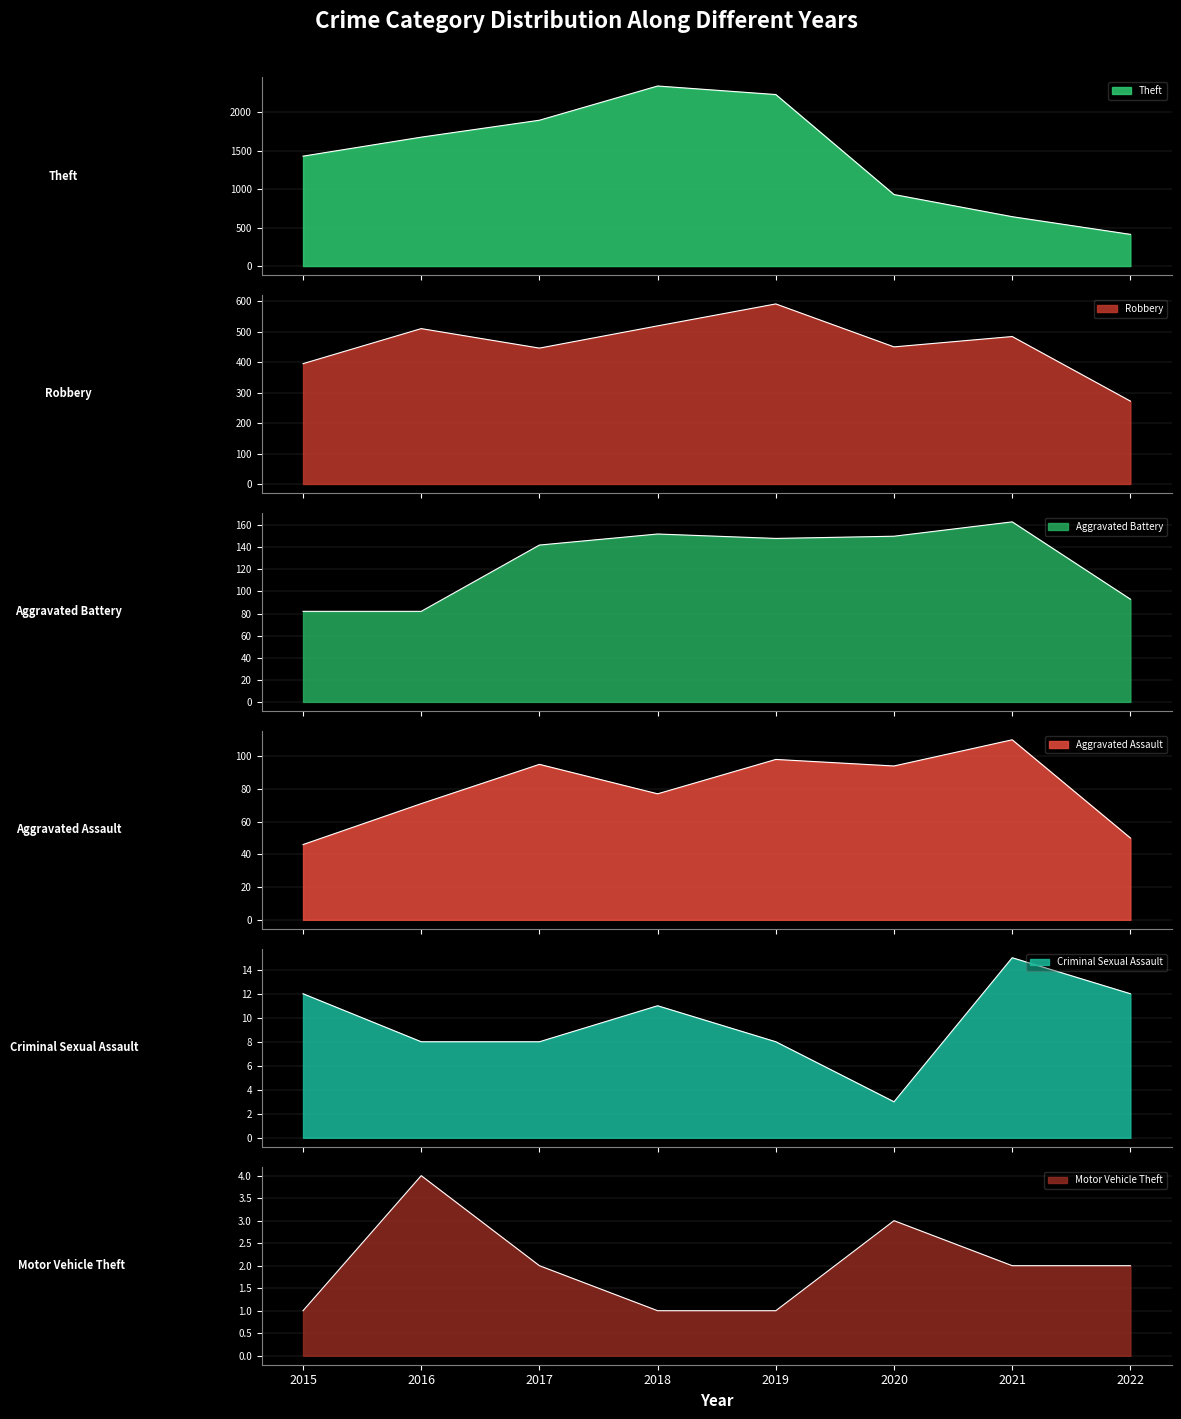

What is the sum of the Criminal Sexual Assault values at 2020 and 2017?

11